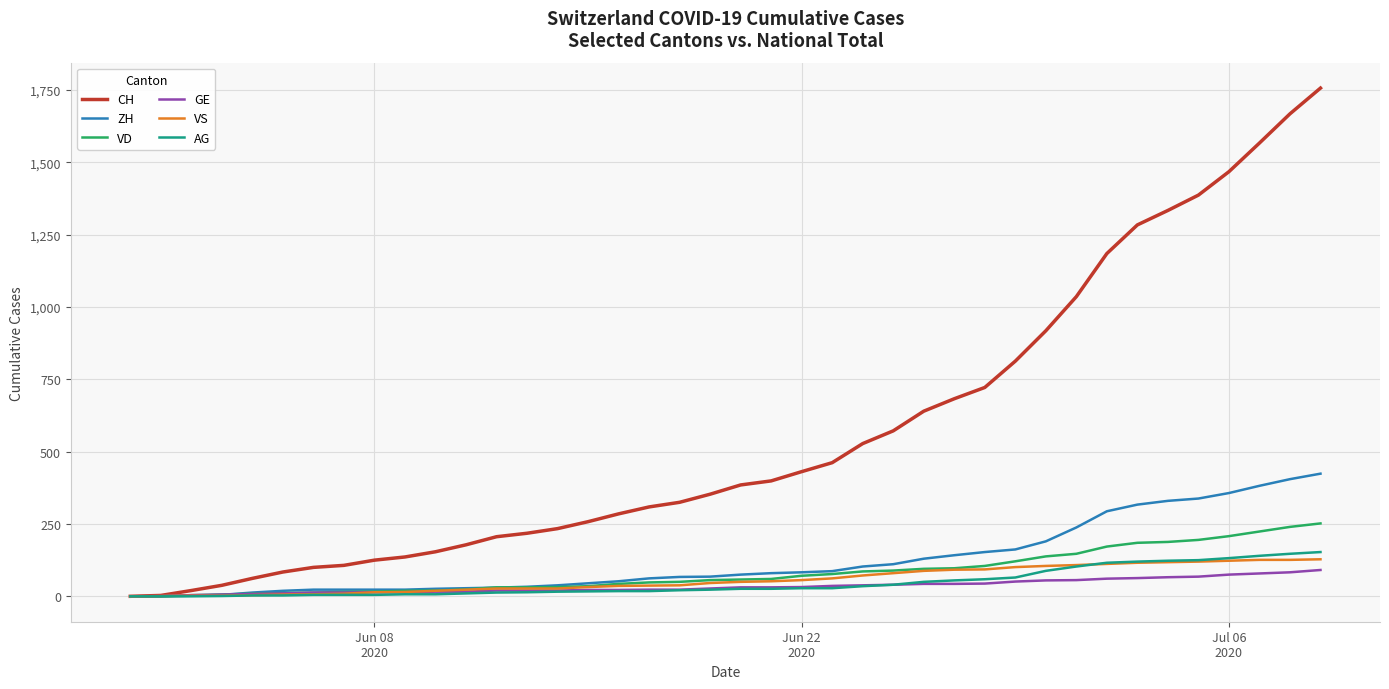

What is the highest value of the VS series?

128